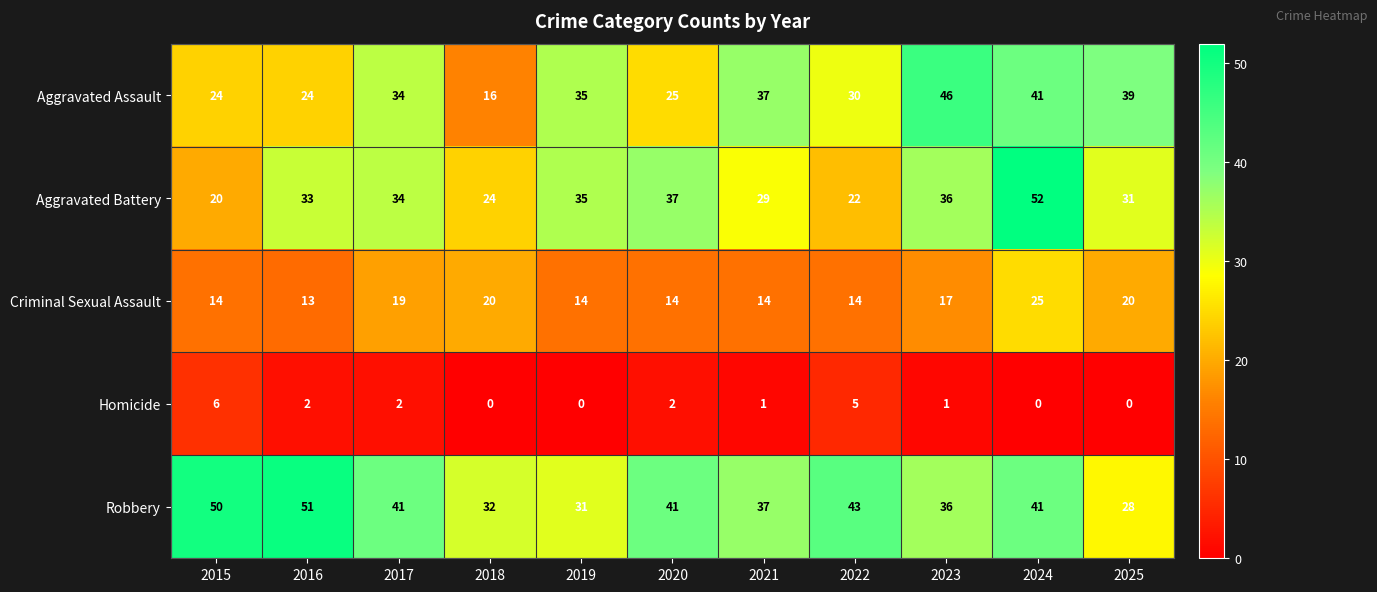

What is the difference between the maximum and minimum values in the Robbery series?

23